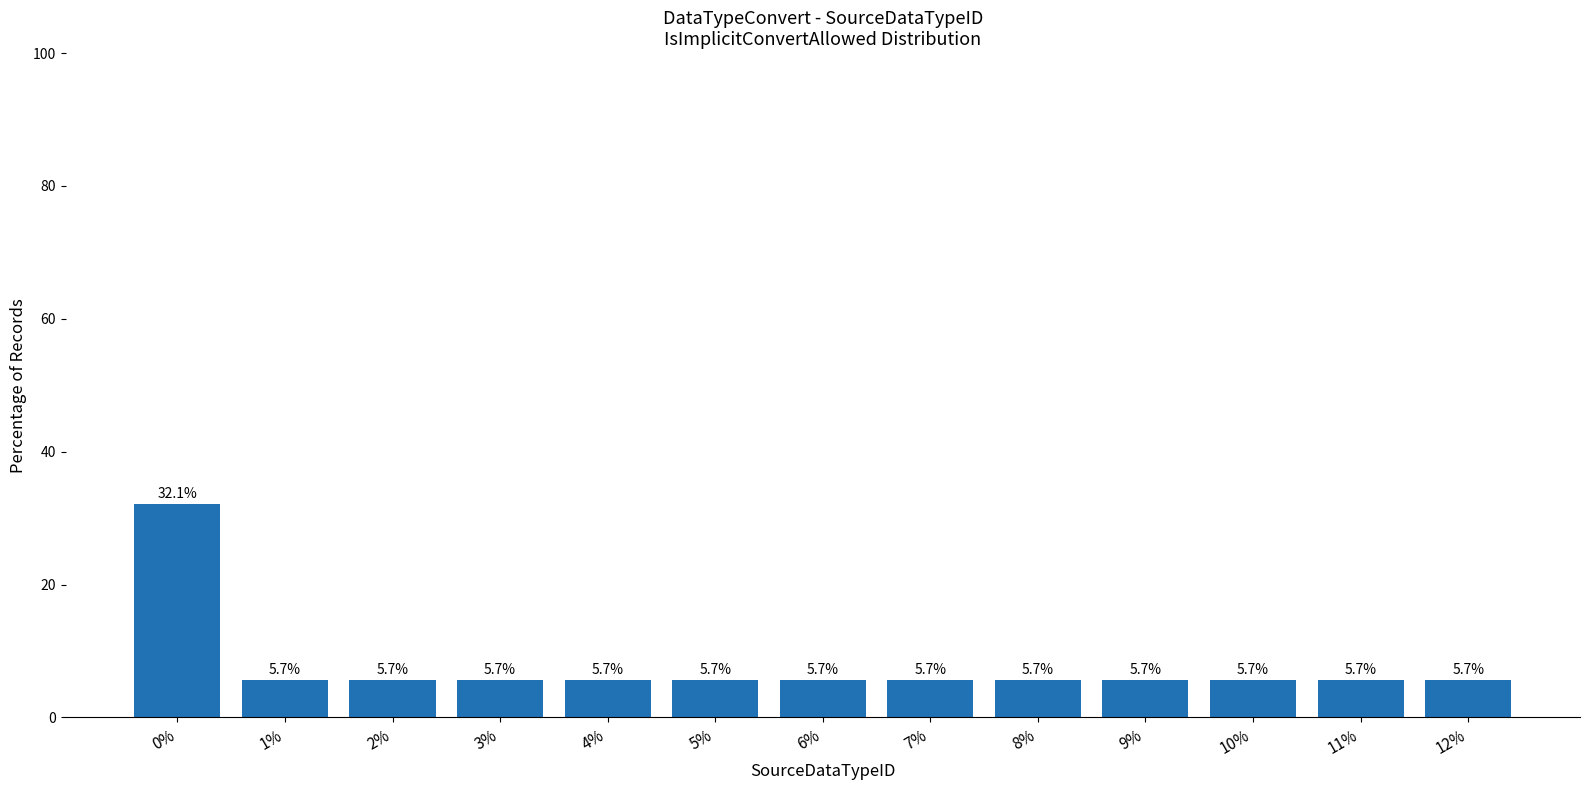

Read the value at 0%.

32.1